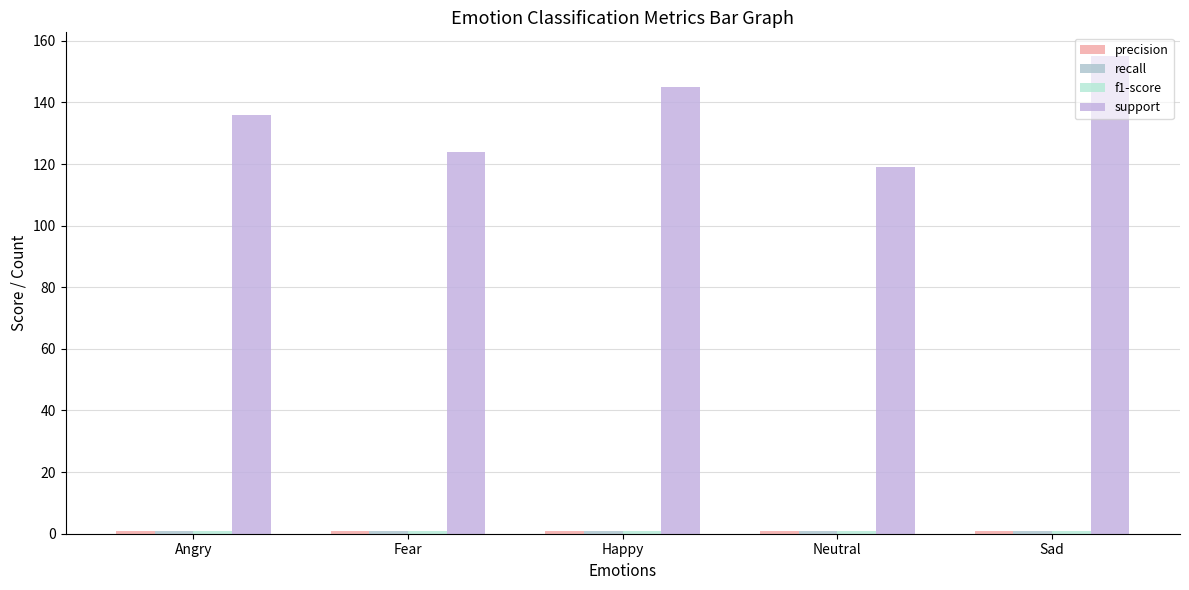

How many distinct data groups are displayed?

4